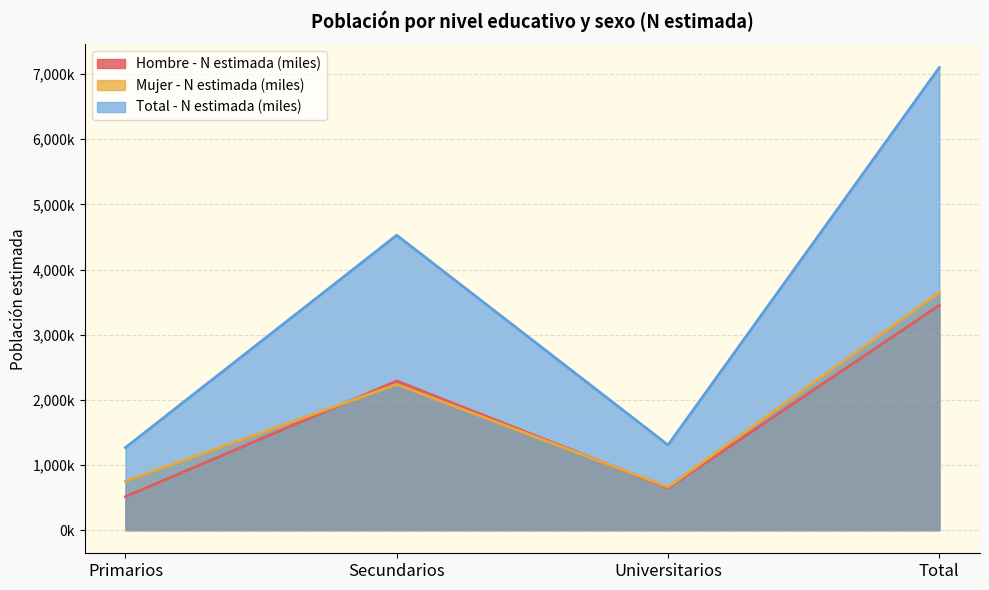

Is it true that Total - N estimada (miles) equals 2244005 at Primarios?

False